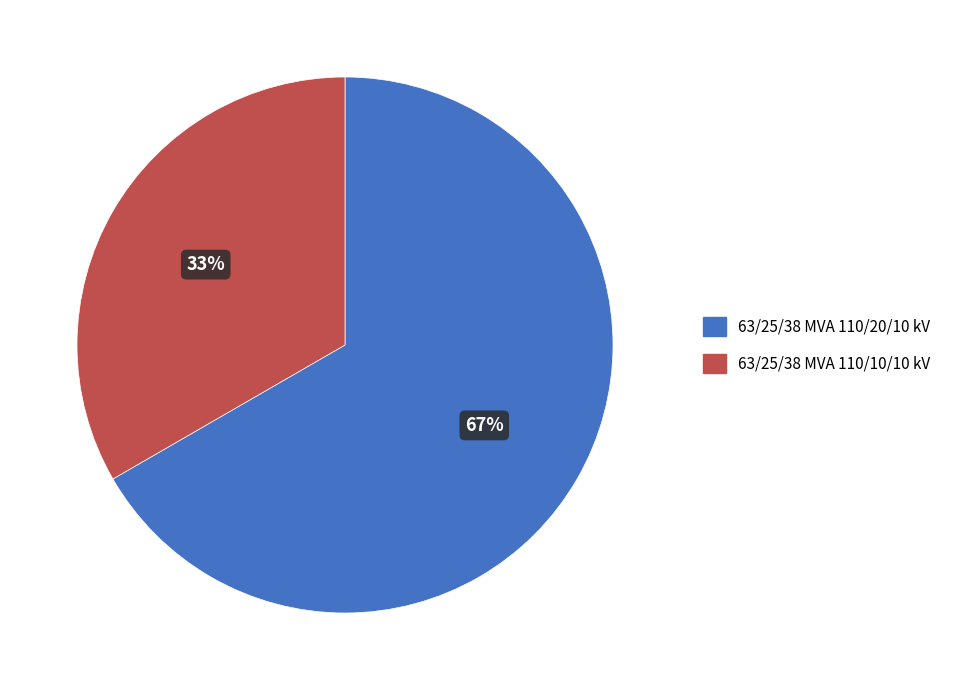

To the nearest percent, what is the average slice percentage?

50%